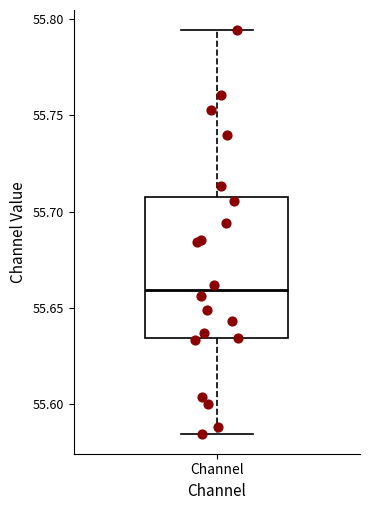

Read this box plot against the y-axis: the position of the median line, the range covered by the box, and the ends of both whiskers. The values are not printed on the chart, so give them approximately, as read against the axis.

median 55.660, box 55.635 to 55.710, whiskers 55.585 to 55.795